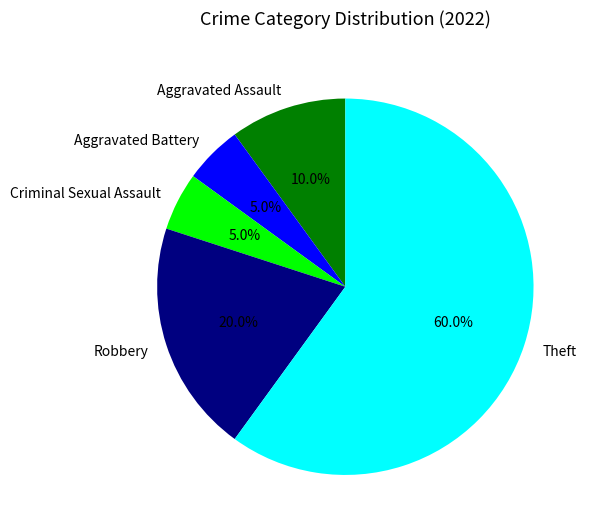

The Criminal Sexual Assault slice represents 5% of the pie. True or false?

True